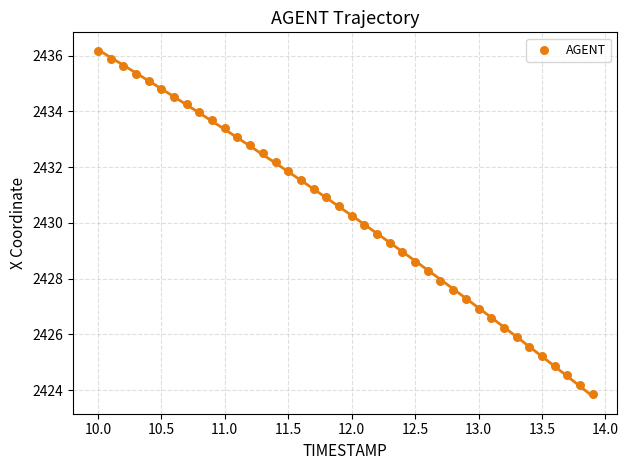

What is the range of X values (max minus min)?

3.9